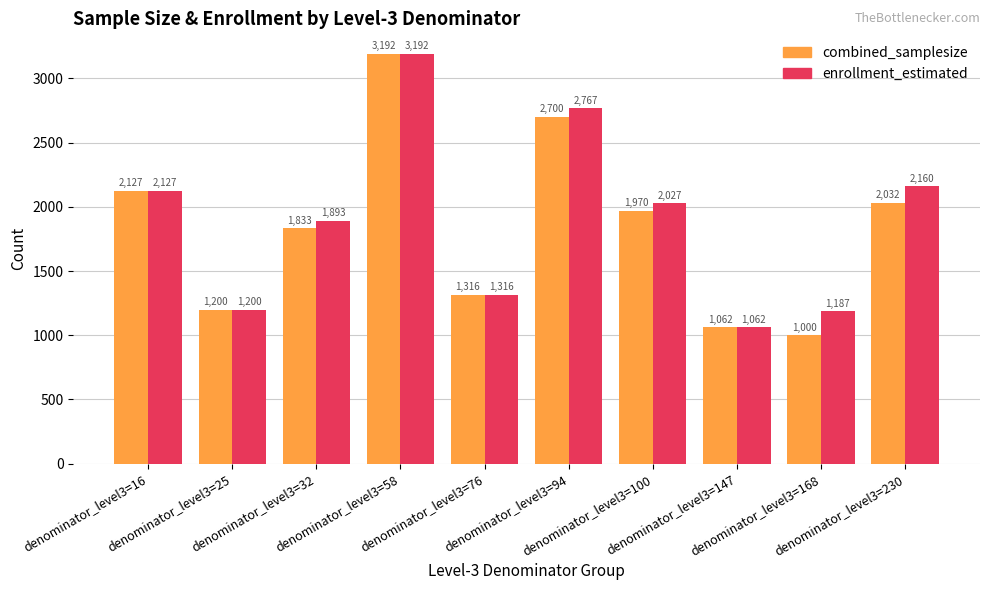

What is the value of the enrollment_estimated bar at the 4th from the left?

3192